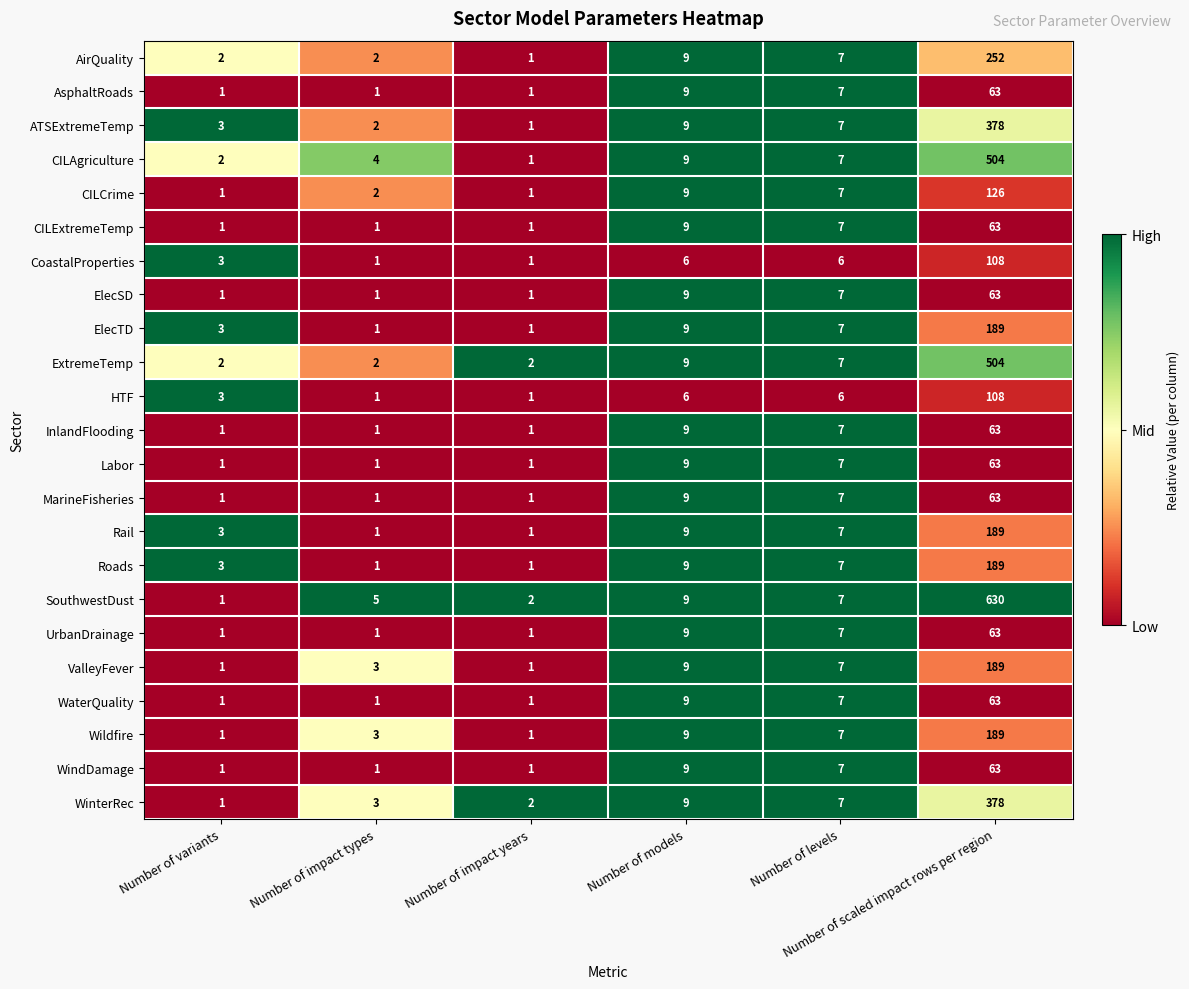

What is the maximum value for Labor?

63